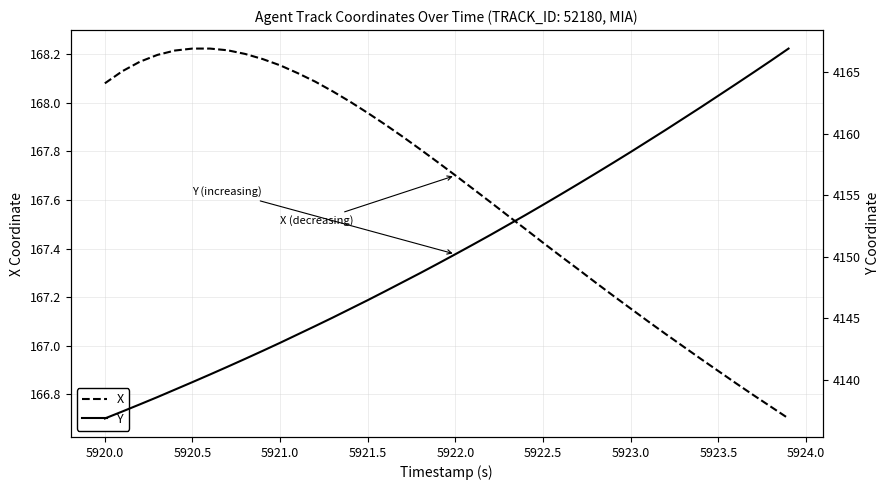

What is the difference between the maximum and second lowest values in the X series?

1.5